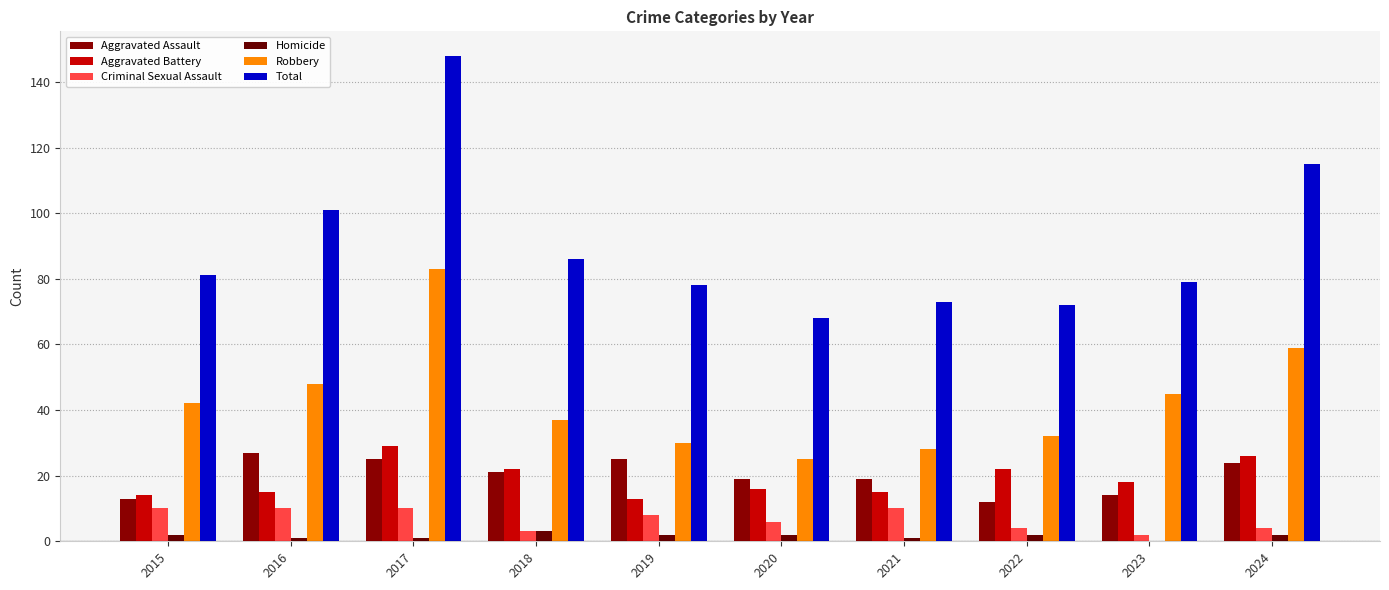

Reading left to right, what are all the values shown in this chart?

Aggravated Assault: 2015=13	2016=27	2017=25	2018=21	2019=25	2020=19	2021=19	2022=12	2023=14	2024=24
Aggravated Battery: 2015=14	2016=15	2017=29	2018=22	2019=13	2020=16	2021=15	2022=22	2023=18	2024=26
Criminal Sexual Assault: 2015=10	2016=10	2017=10	2018=3	2019=8	2020=6	2021=10	2022=4	2023=2	2024=4
Homicide: 2015=2	2016=1	2017=1	2018=3	2019=2	2020=2	2021=1	2022=2	2023=0	2024=2
Robbery: 2015=42	2016=48	2017=83	2018=37	2019=30	2020=25	2021=28	2022=32	2023=45	2024=59
Total: 2015=81	2016=101	2017=148	2018=86	2019=78	2020=68	2021=73	2022=72	2023=79	2024=115